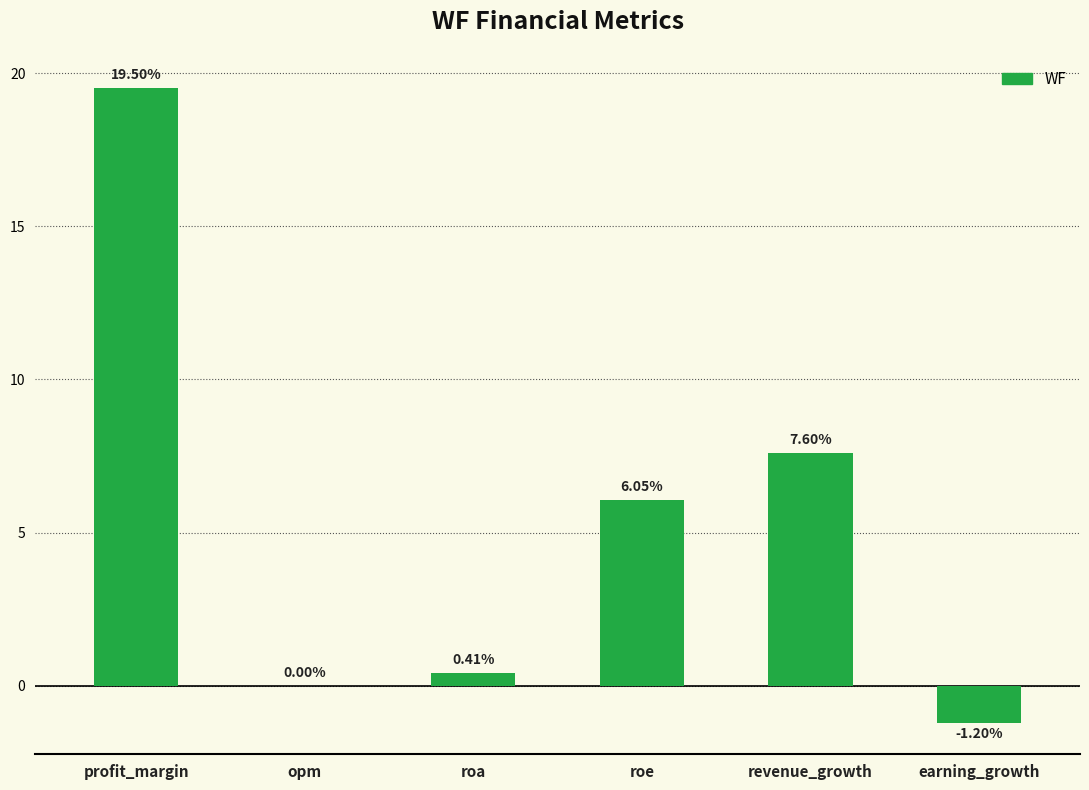

Read the value at profit_margin.

19.5